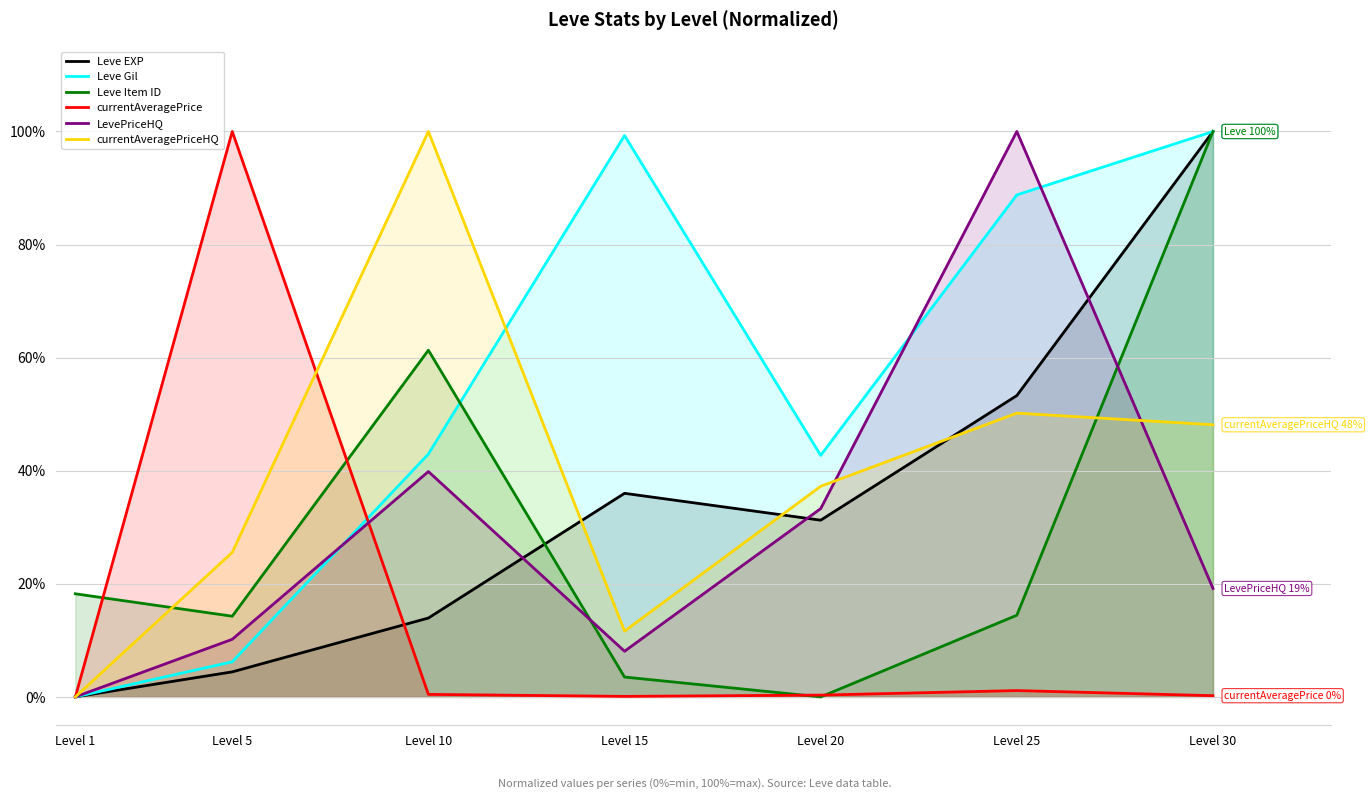

What is the difference between the second highest and second lowest values in the Leve EXP series?

0.5